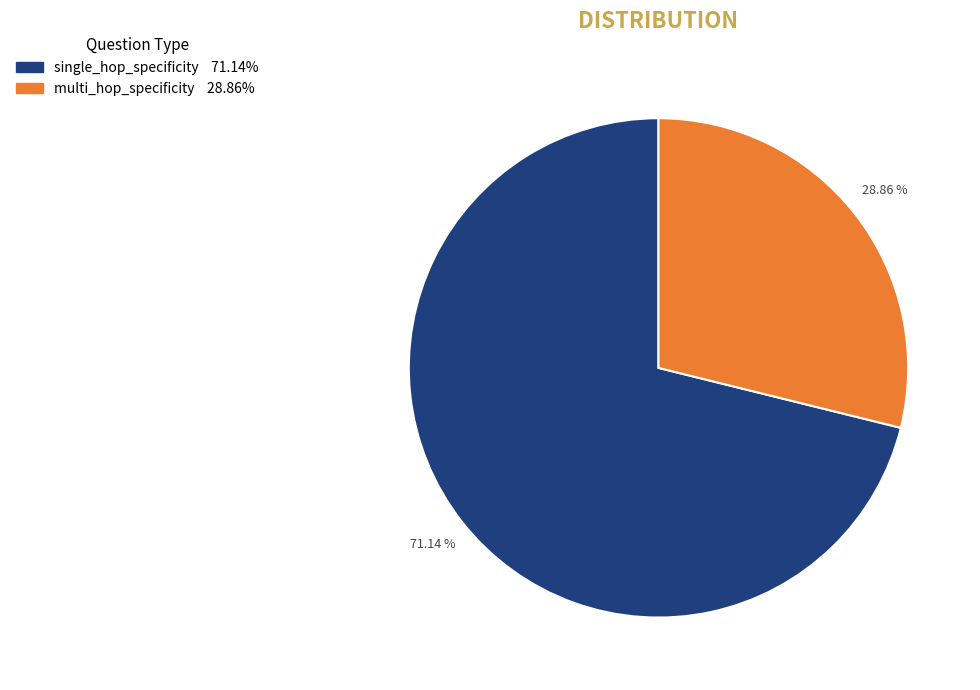

Does any single category account for the majority?

Yes